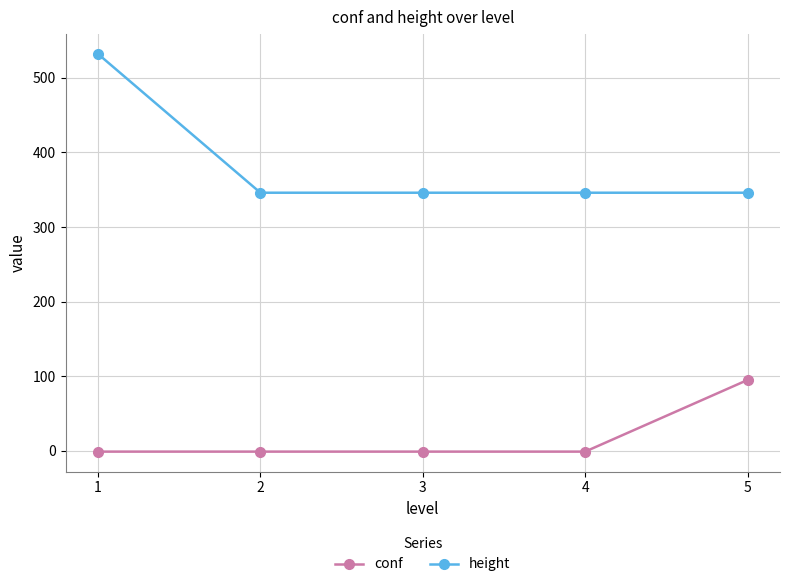

True or false: conf and height intersect in this chart.

False